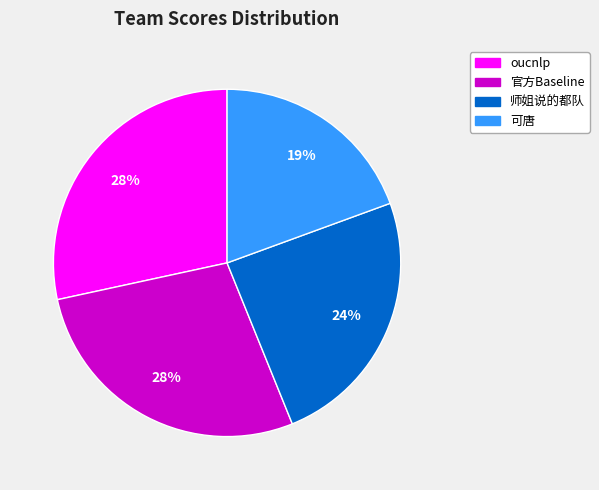

Count the number of slices in the pie.

4